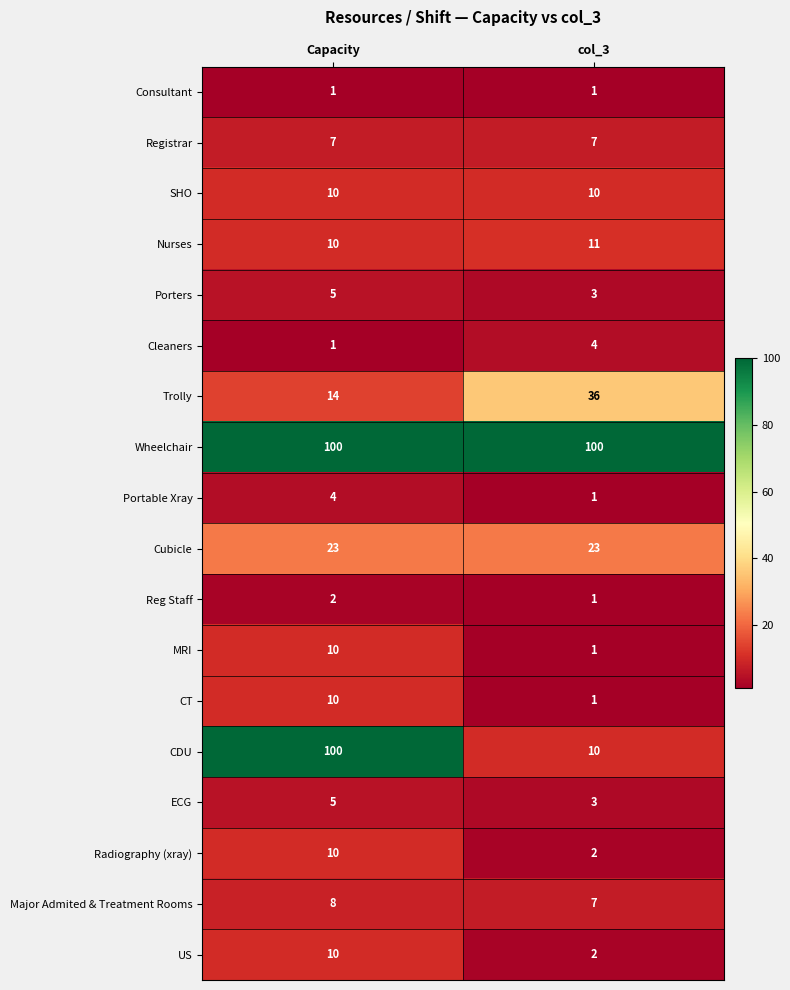

Which series has the largest range (max minus min)?

CDU